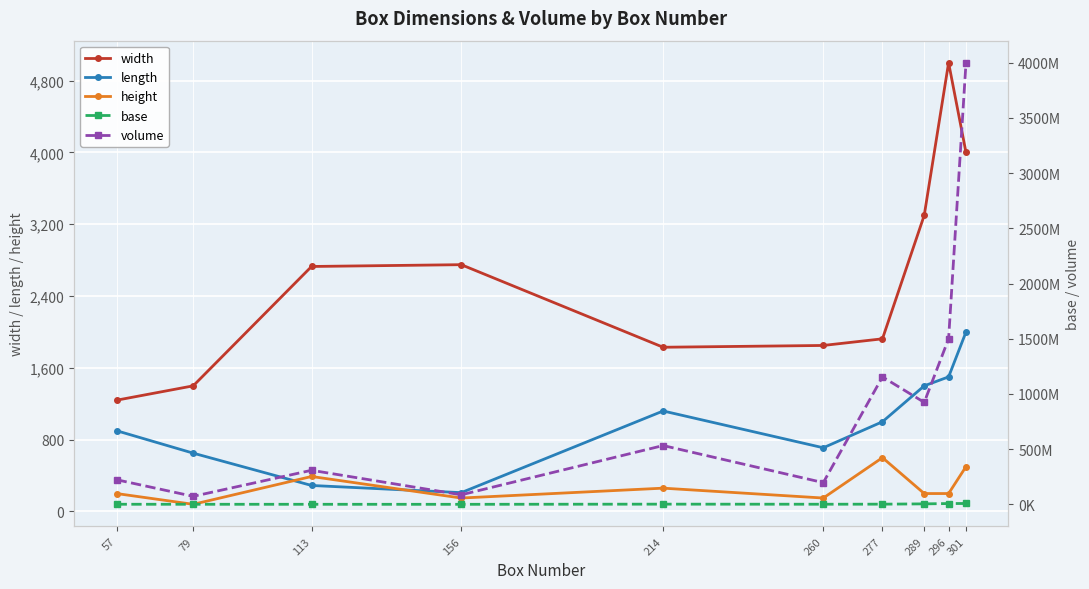

True or false: length and width cross at least once.

False